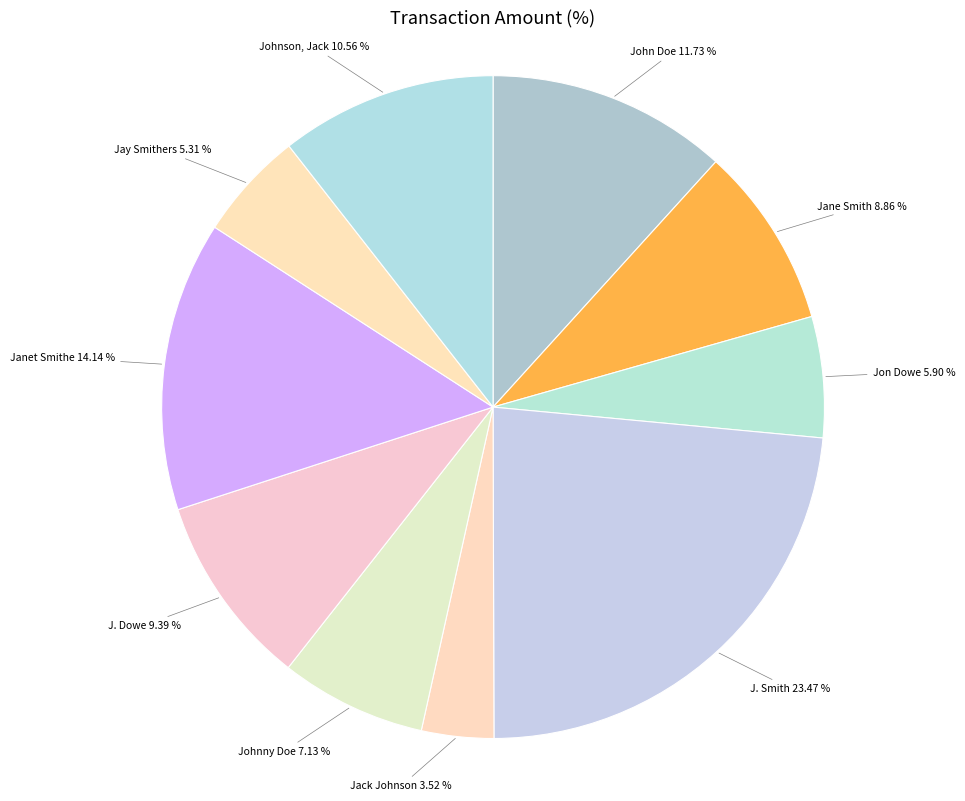

Does Johnson, Jack represent more than half of the total?

No